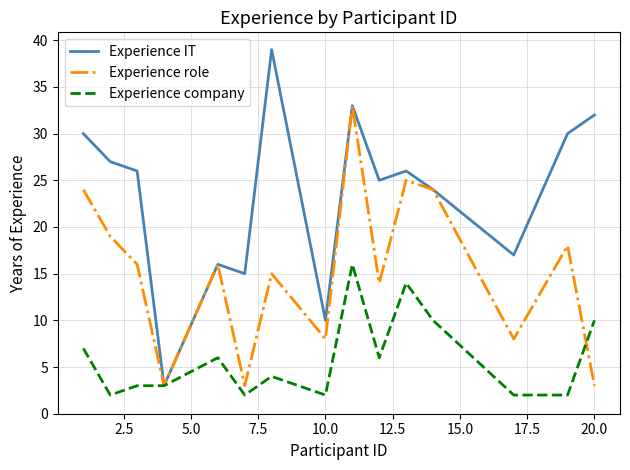

Rank the series by their maximum value, from highest to lowest.

Experience IT, Experience role, Experience company